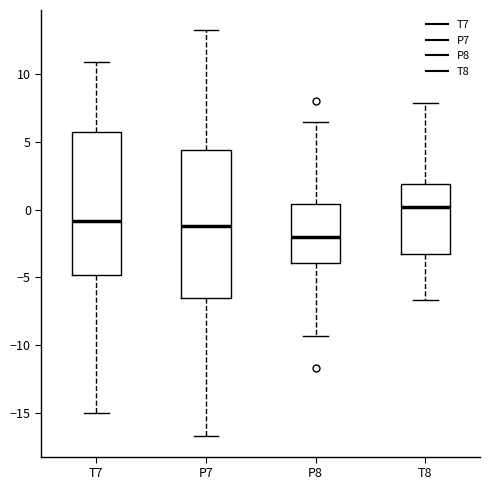

Reading left to right, transcribe this box plot: for each box, give where its median line is, the range the box spans, and where its two whiskers end, as read against the y-axis. The values are not printed on the chart, so give them approximately, as read against the axis.

T7: median -1.0, box -5.0 to 5.5, whiskers -15.0 to 11.0
P7: median -1.0, box -6.5 to 4.5, whiskers -17.0 to 13.5
P8: median -2.0, box -4.0 to 0.5, whiskers -9.5 to 6.5
T8: median 0.0, box -3.5 to 2.0, whiskers -6.5 to 8.0